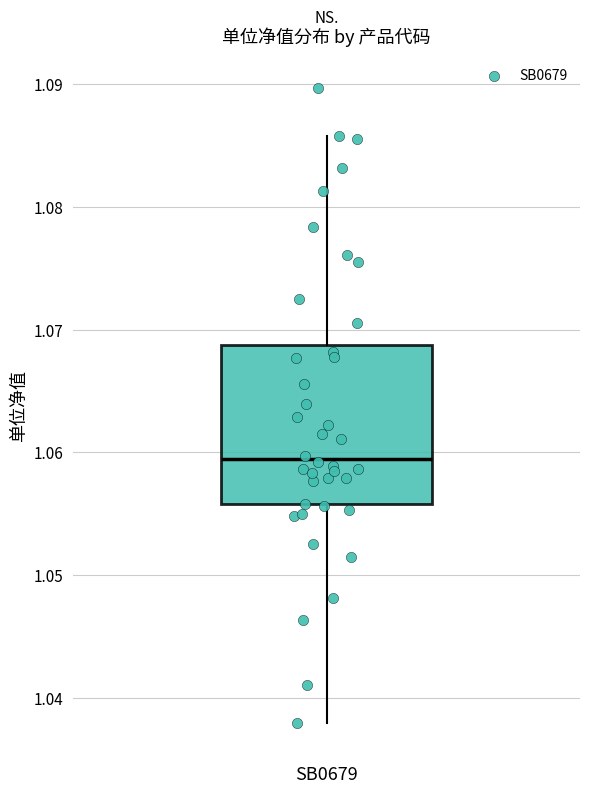

Read this box plot against the y-axis: the position of the median line, the range covered by the box, and the ends of both whiskers. The values are not printed on the chart, so give them approximately, as read against the axis.

median 1.059, box 1.056 to 1.069, whiskers 1.038 to 1.086